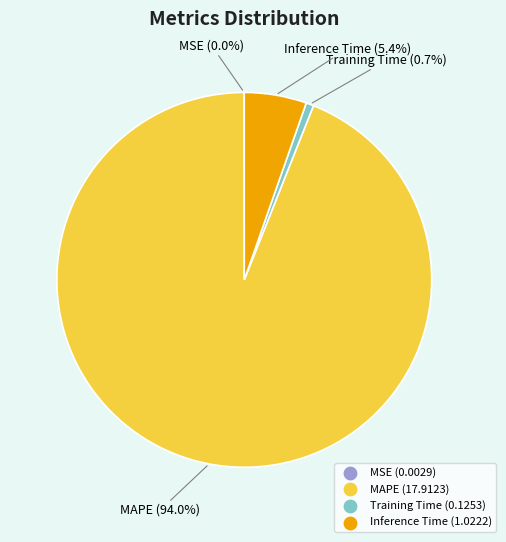

Does any single category account for the majority?

Yes